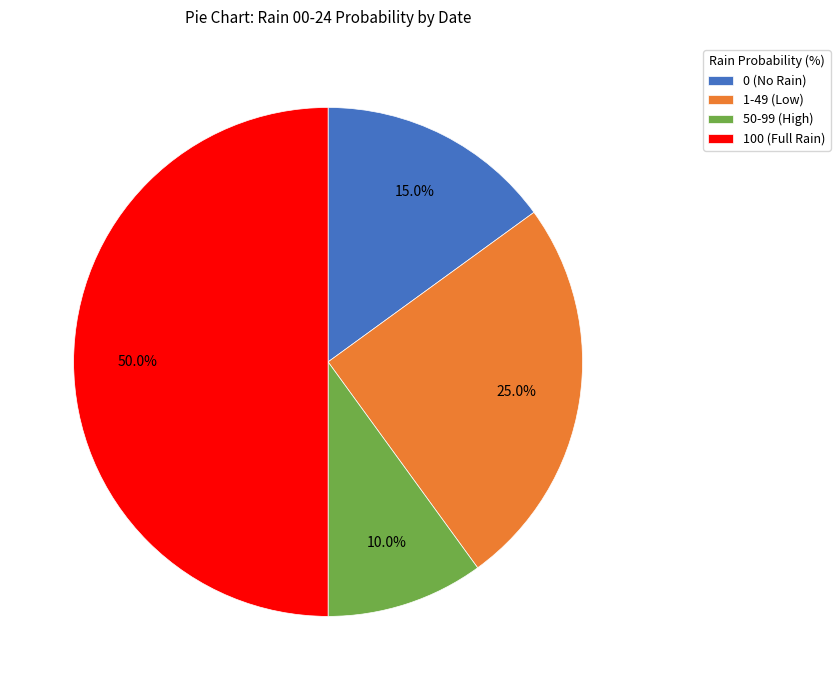

What is the largest slice in the pie chart?

100 (Full Rain)